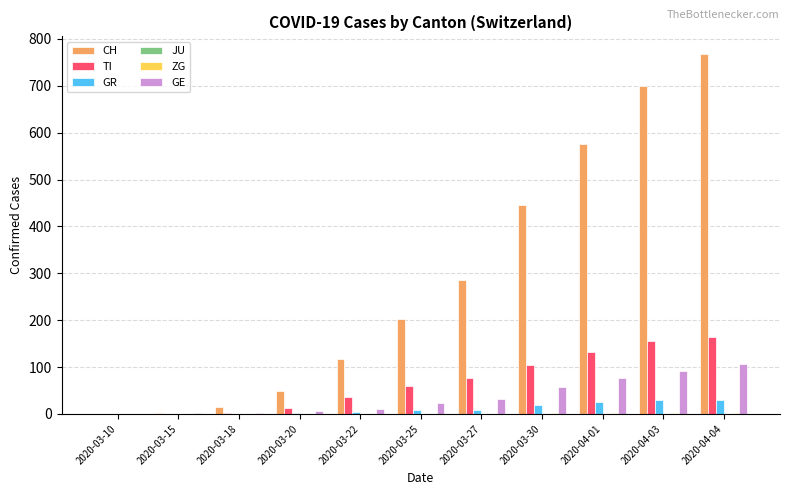

How many categories are shown in the chart?

11